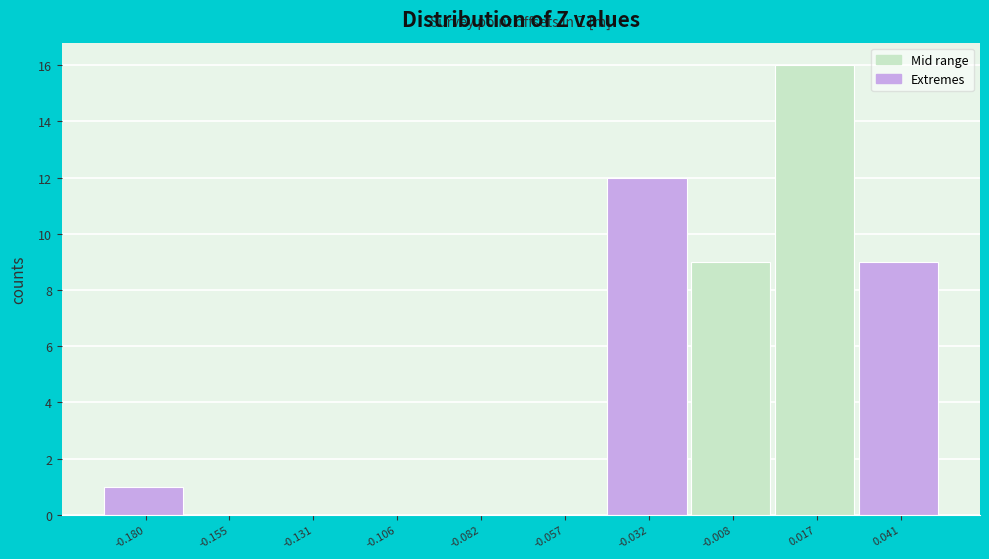

How tall is the bar that spans -0.020 to 0.005 on the x-axis? Neither the bar edges nor the heights are printed on the chart, so give them approximately, as read against the axes.

9